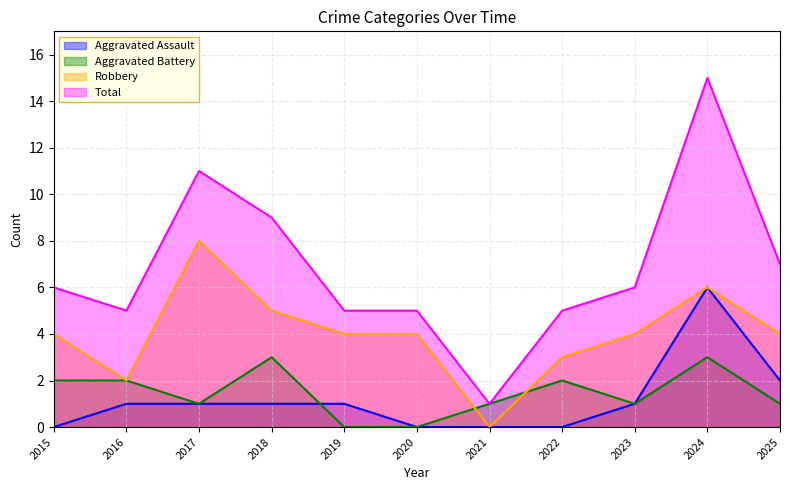

True or false: Aggravated Battery has a value of 2 at 2015.

True